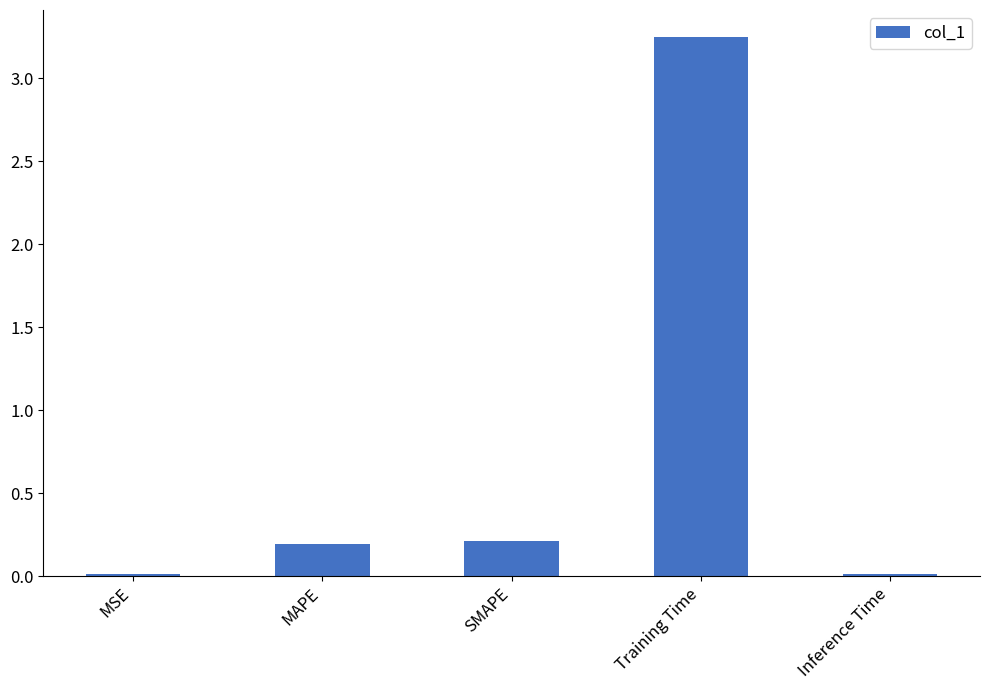

The chart shows a value of 1.9 at Training Time. True or false?

False